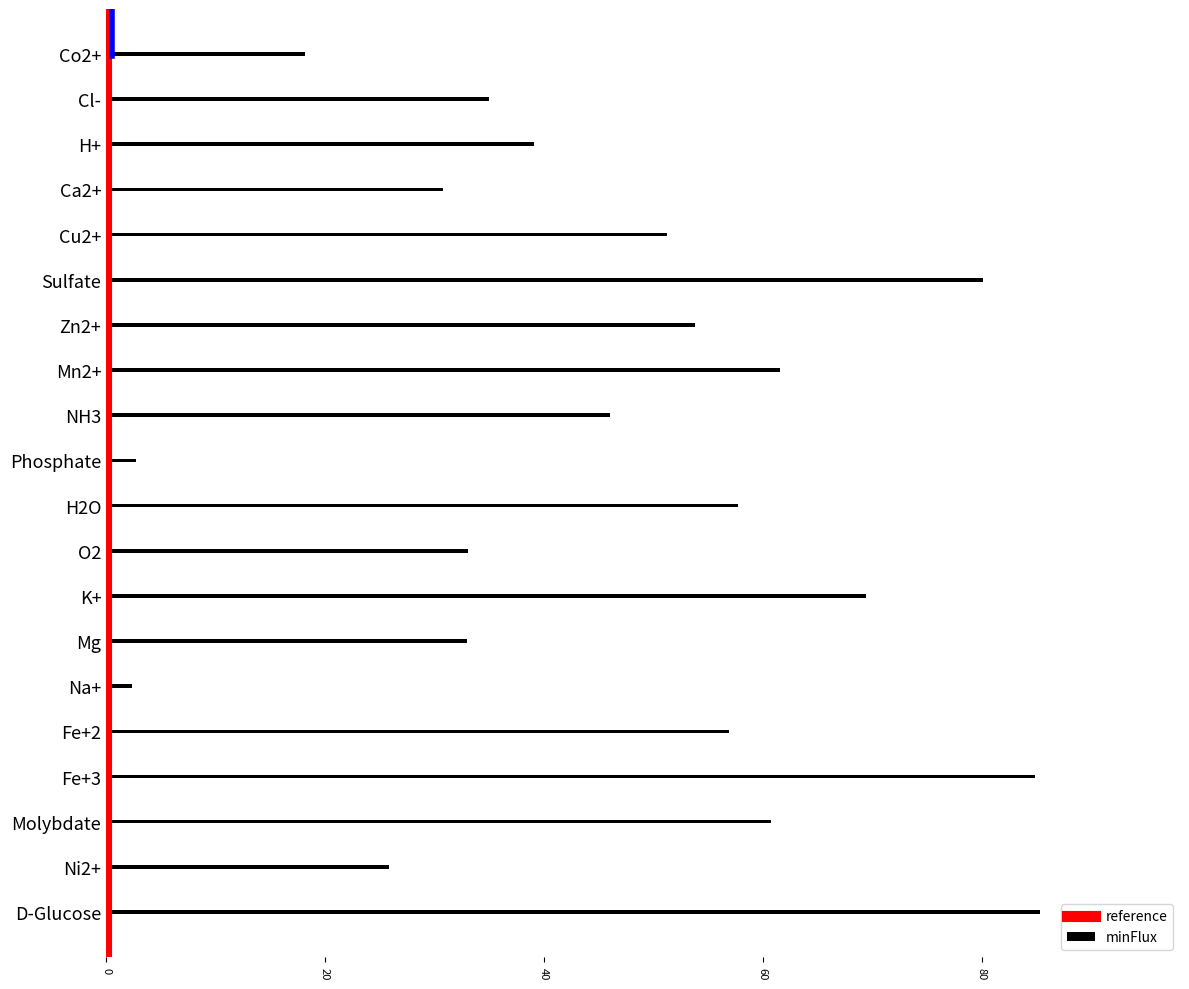

What is the sum of all values?

927.9